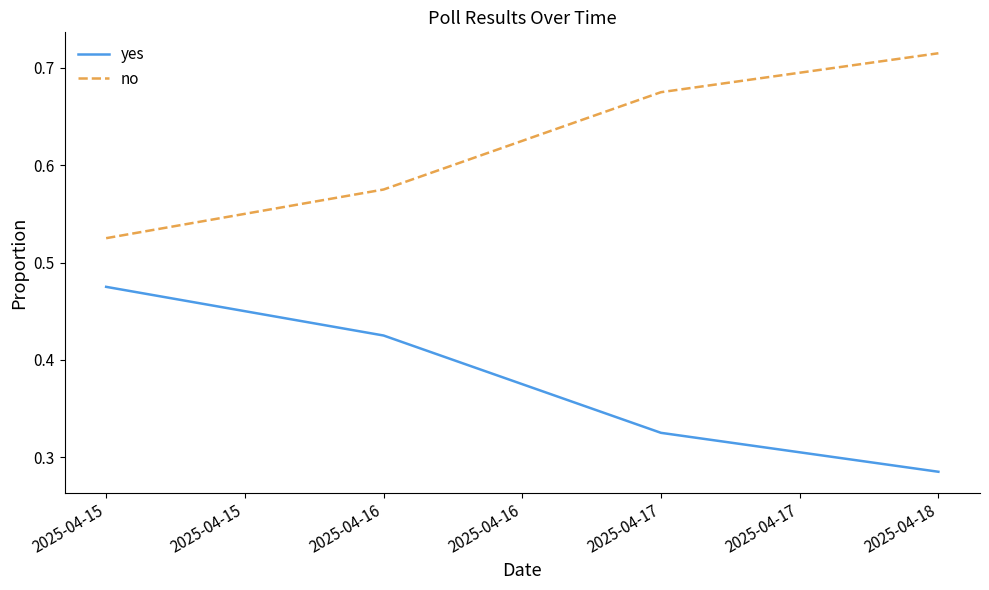

How many yes values are between 0 and 1?

4